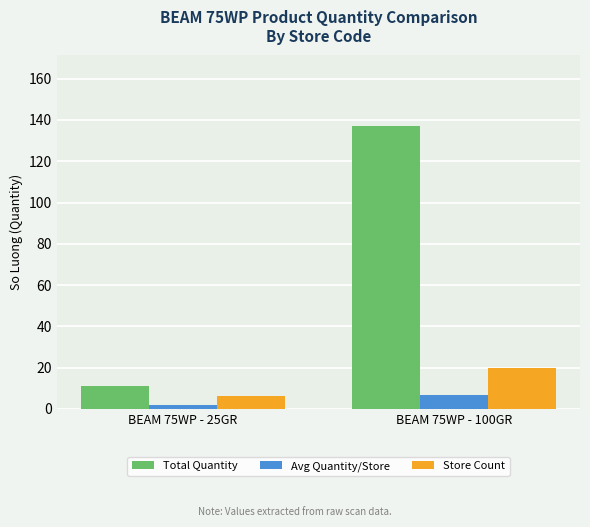

What is the average value of the Avg Quantity/Store series?

4.3